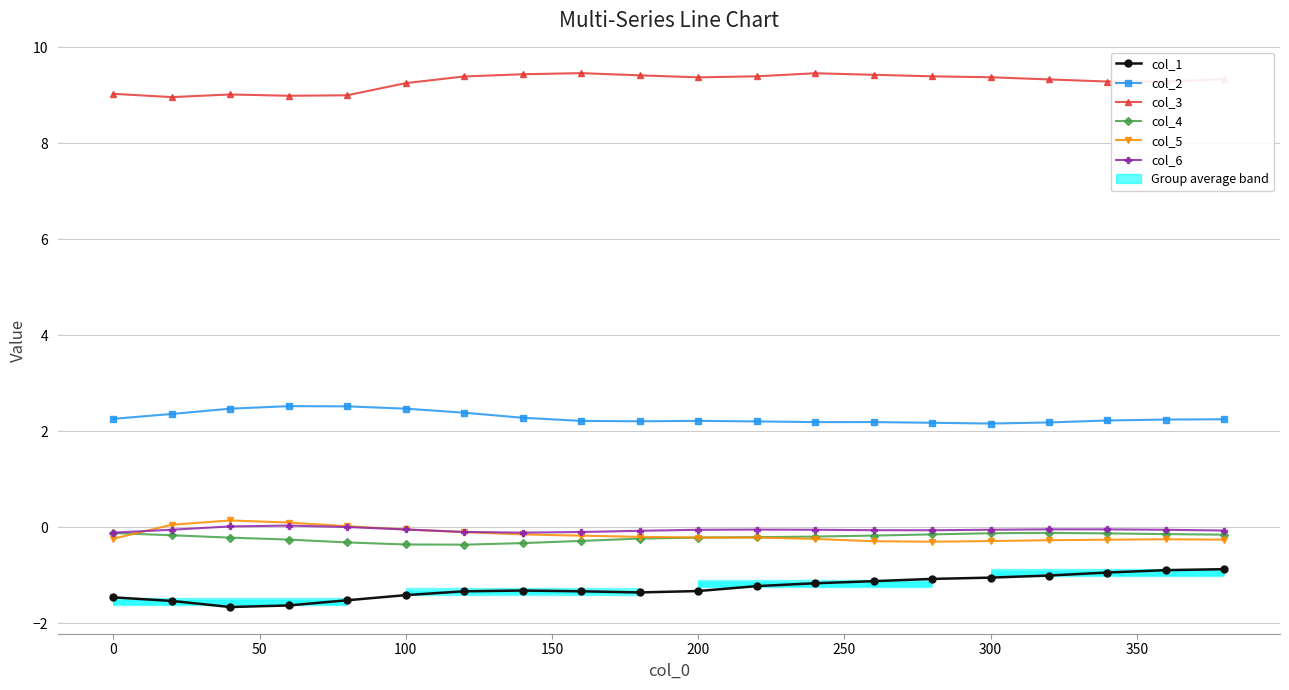

What are all the series names shown in the legend?

col_1, col_2, col_3, col_4, col_5, col_6